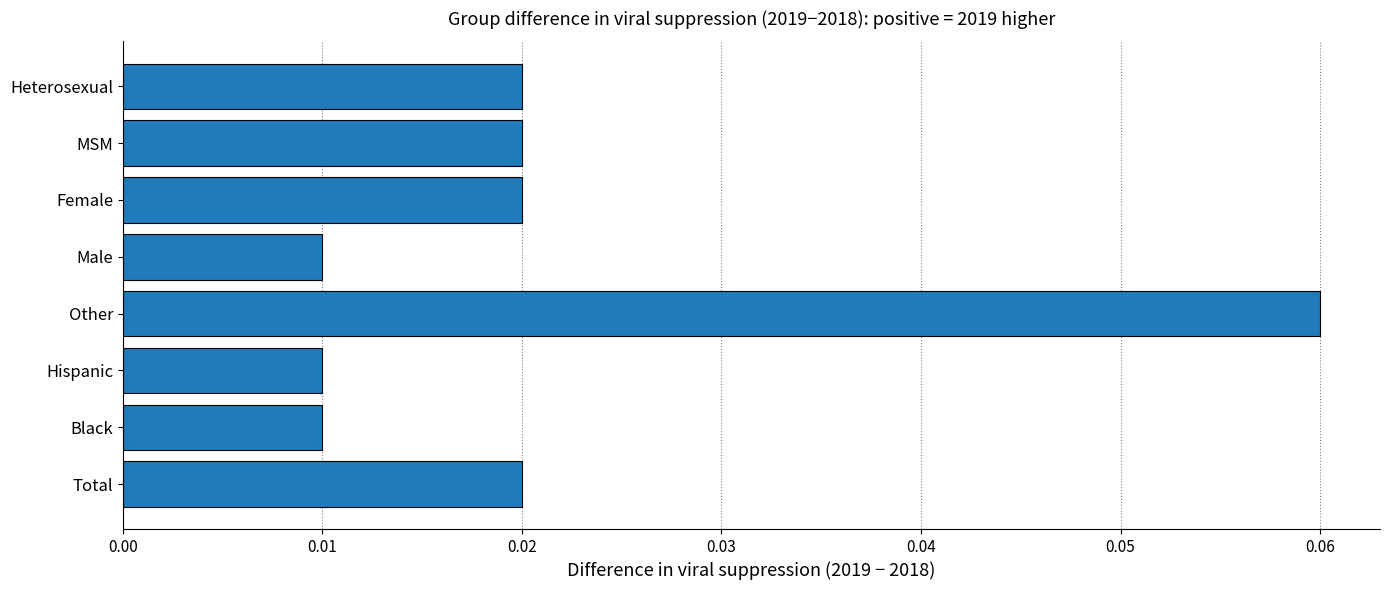

How many categories are shown in the chart?

8